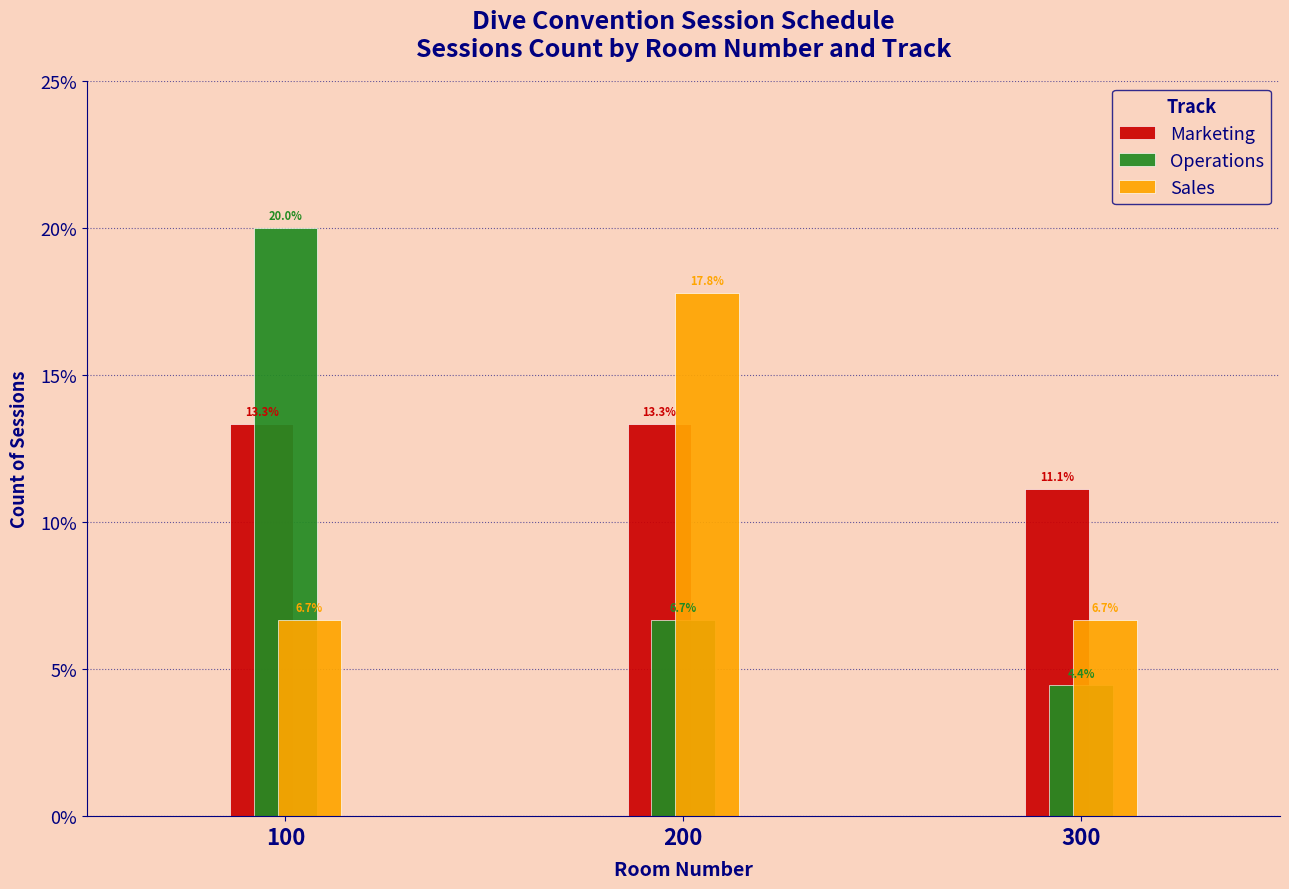

Reading left to right, extract all data points from this chart.

Marketing: 13.3	13.3	11.1
Operations: 20.0	6.7	4.4
Sales: 6.7	17.8	6.7